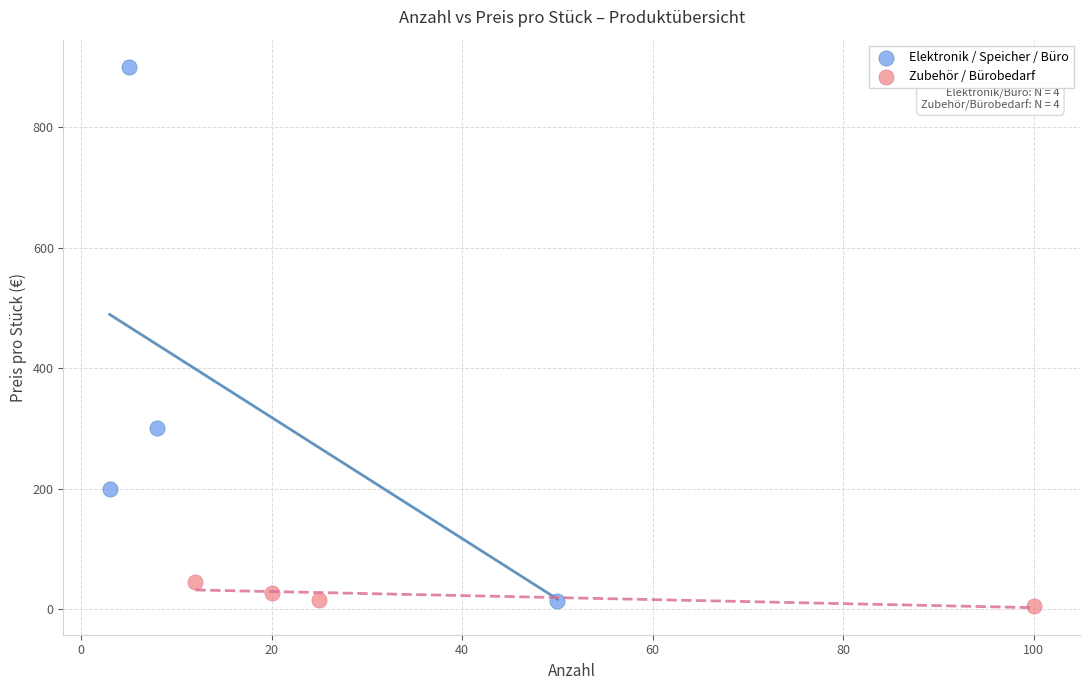

Which series reaches the maximum Y coordinate?

Elektronik / Speicher / Büro